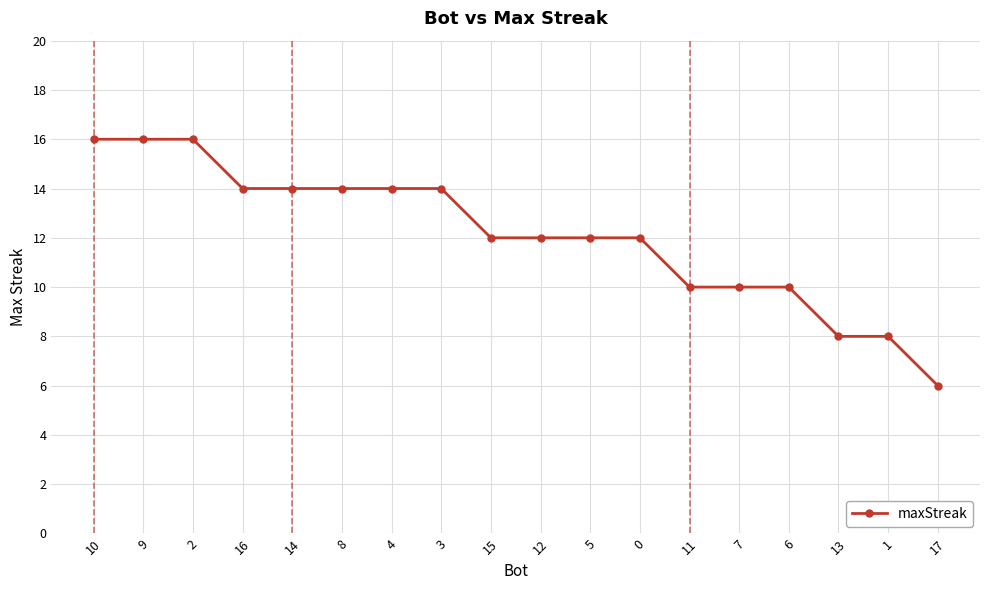

What is the difference between the maximum and minimum values?

10